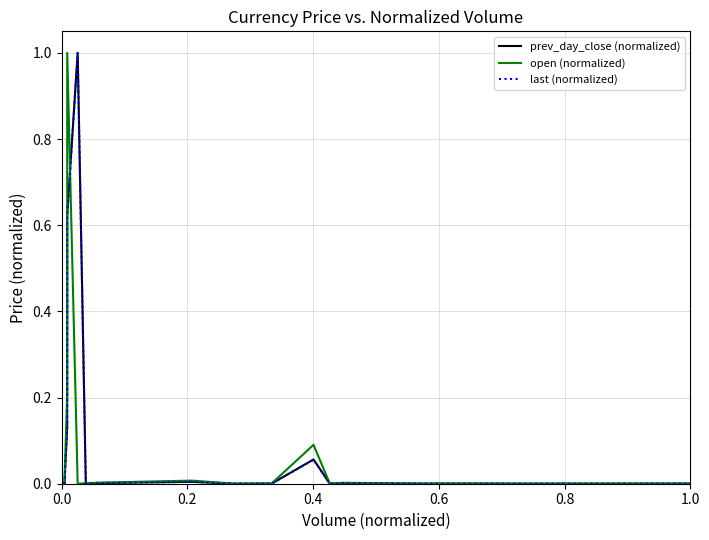

What is the greatest value displayed?

1.0